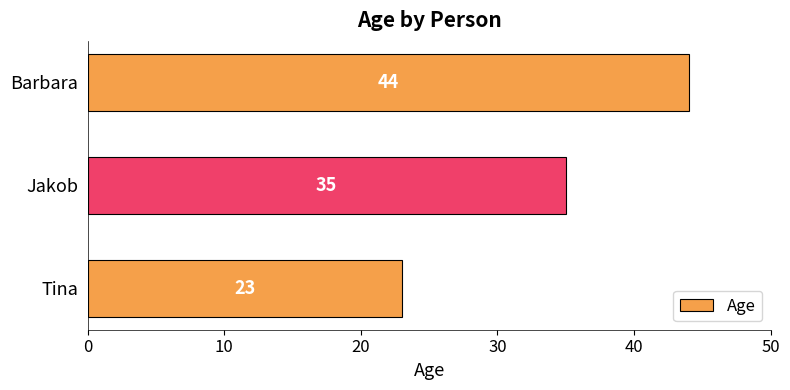

At which label is the value closest to 33?

Jakob